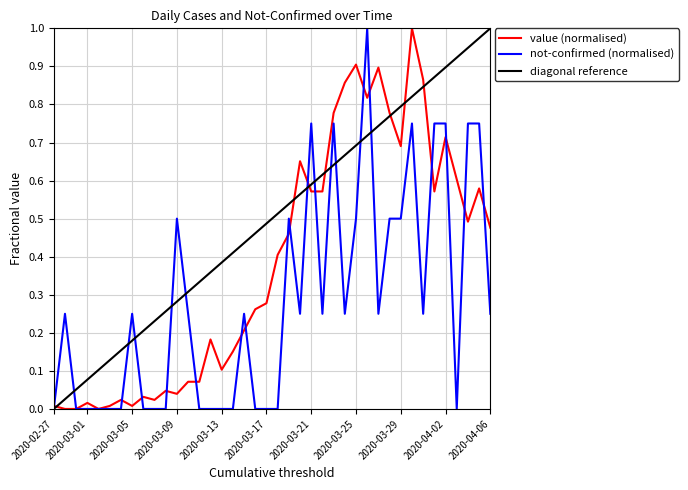

Which series has the largest total across all categories?

diagonal reference